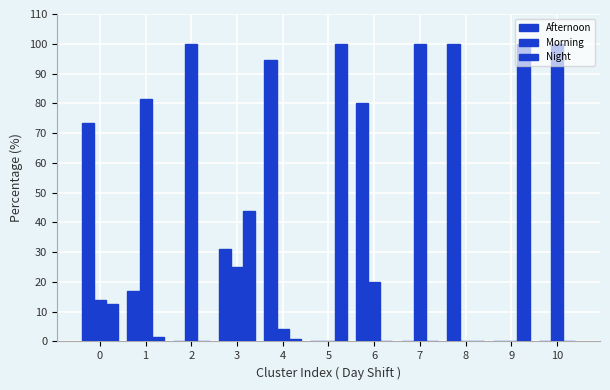

Reading left to right, list all the values displayed in this chart.

Afternoon: 0=73.4	1=17.0	2=0.0	3=31.1	4=94.7	5=0.0	6=80.1	7=0.0	8=100.0	9=0.0	10=0.0
Morning: 0=13.9	1=81.6	2=100.0	3=25.0	4=4.3	5=0.0	6=19.9	7=100.0	8=0.0	9=0.0	10=100.0
Night: 0=12.7	1=1.5	2=0.0	3=43.9	4=1.0	5=100.0	6=0.0	7=0.0	8=0.0	9=100.0	10=0.0